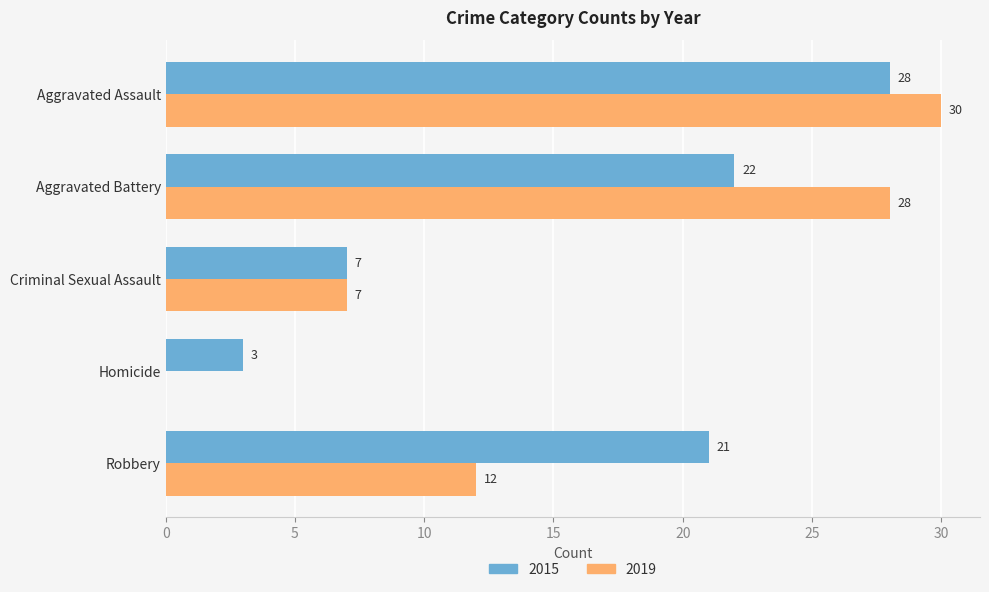

Is it true that 2019 equals 0 at Homicide?

True